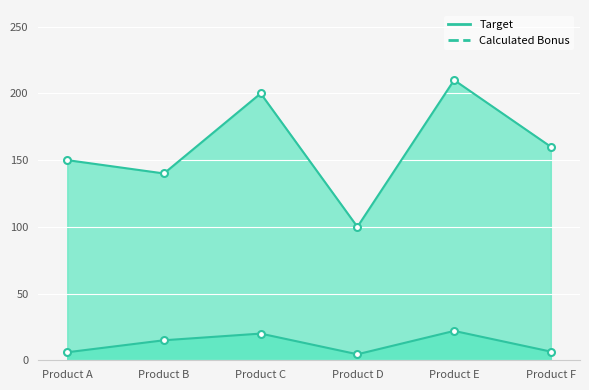

At which label does Calculated Bonus first exceed 15?

Product C